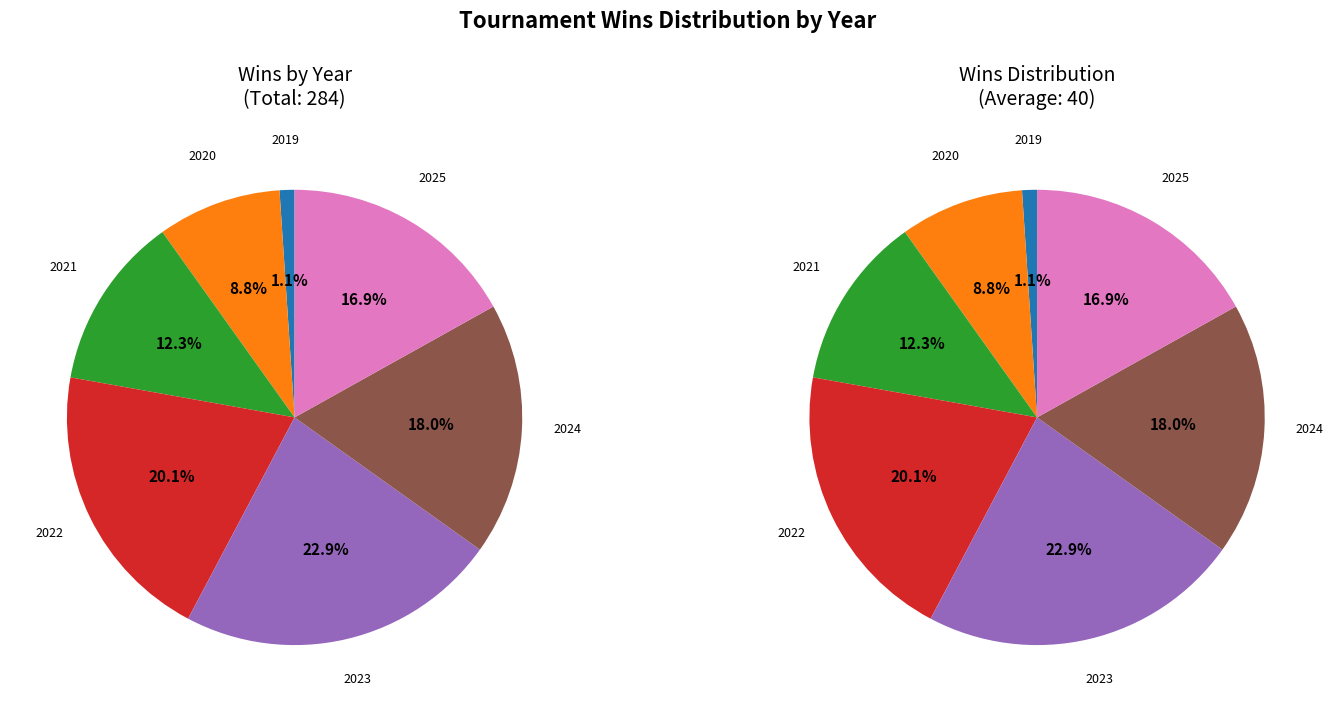

Which has a higher value, 2019 or 2022?

2022